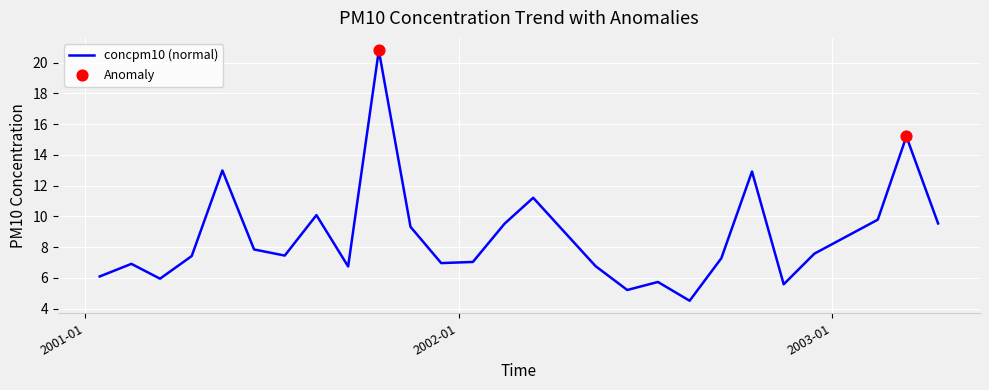

What is the minimum value shown in the chart?

4.5